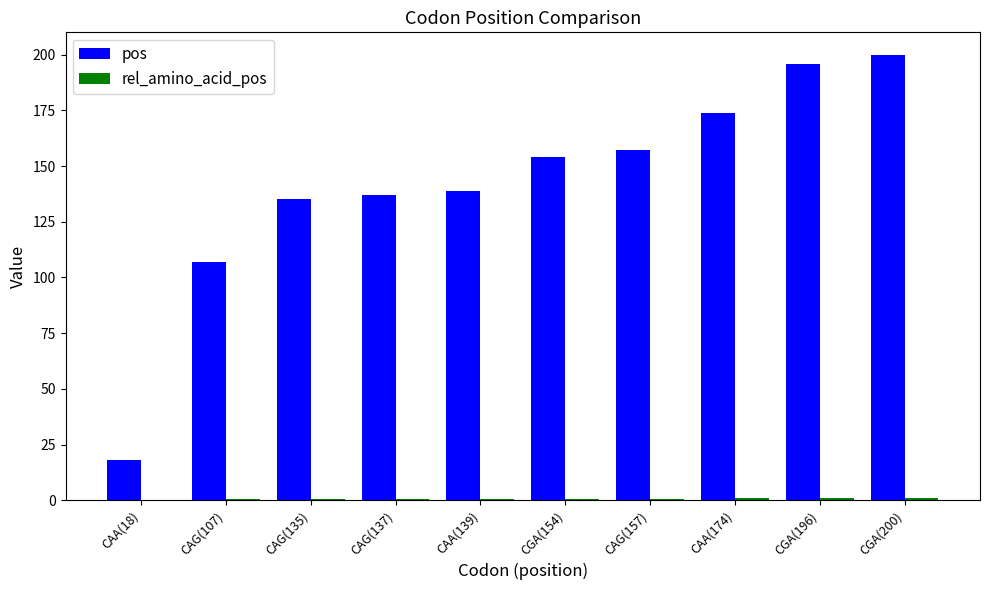

Which series has the largest total across all categories?

pos